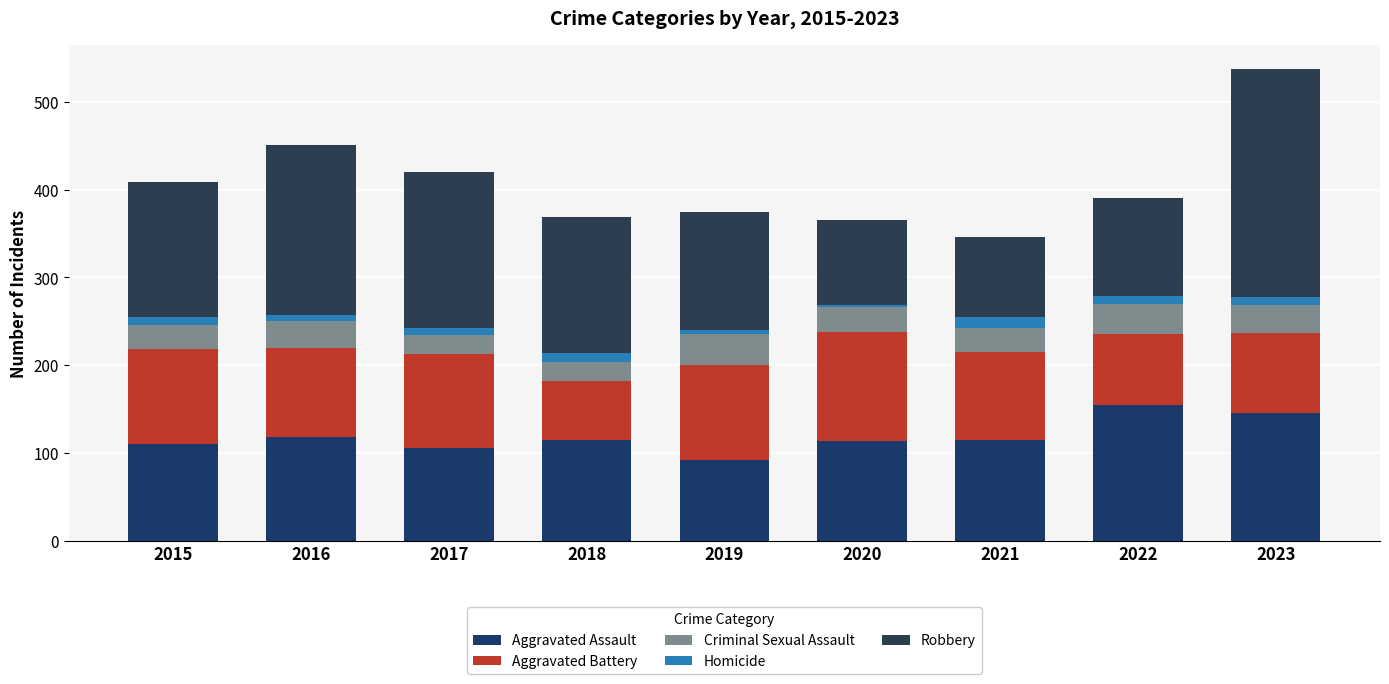

At how many categories does at least one series exceed 122?

8